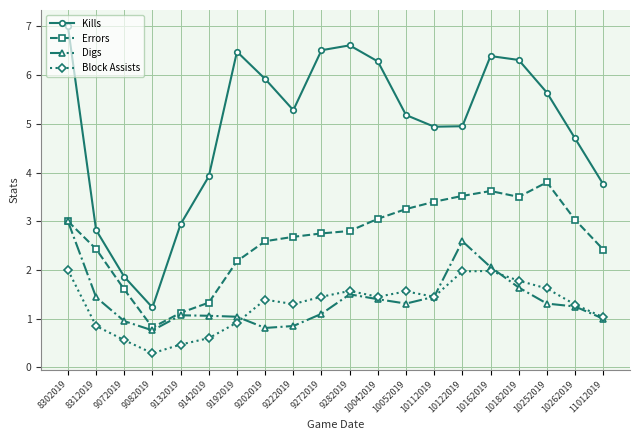

Read the Kills value at 9282019.

6.6